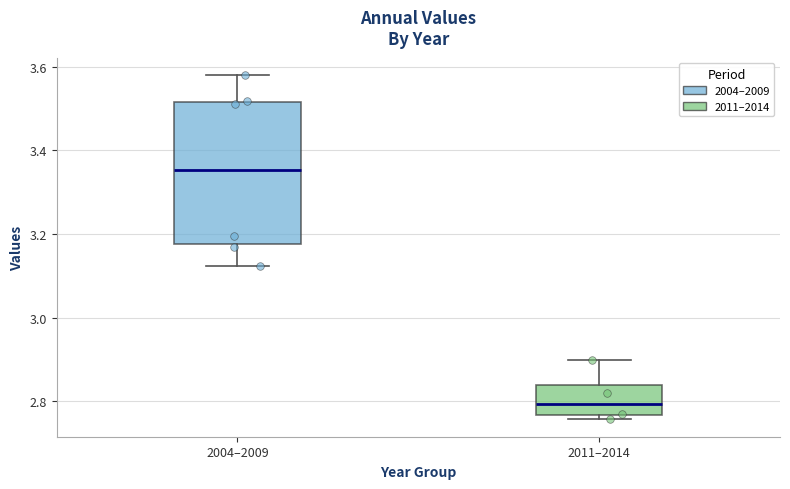

Reading left to right, transcribe this box plot: for each box, give where its median line is, the range the box spans, and where its two whiskers end, as read against the y-axis. The values are not printed on the chart, so give them approximately, as read against the axis.

2004–2009: median 3.36, box 3.18 to 3.52, whiskers 3.12 to 3.58
2011–2014: median 2.80, box 2.76 to 2.84, whiskers 2.76 (just below the box's lower edge) to 2.90